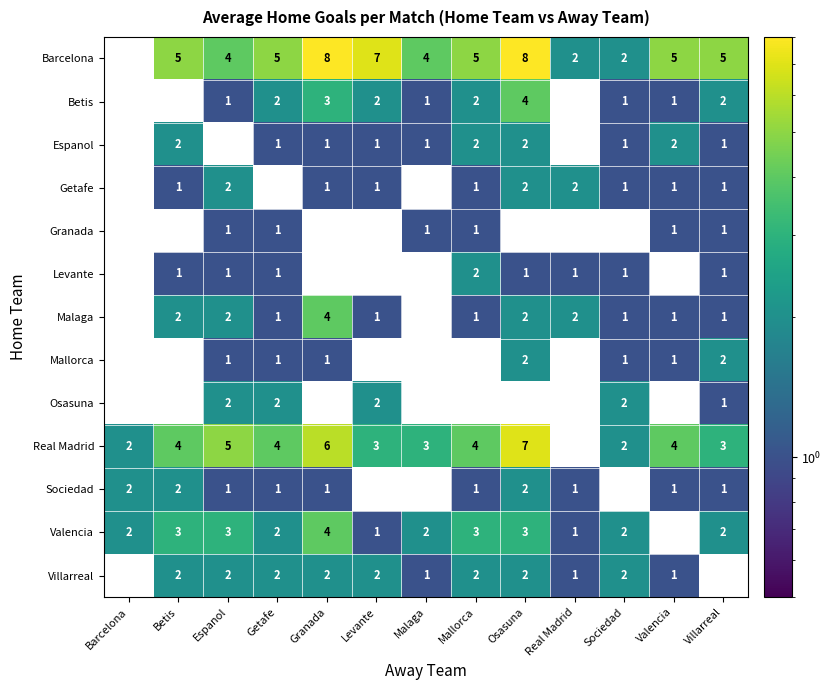

Which series has the widest spread of values?

Barcelona